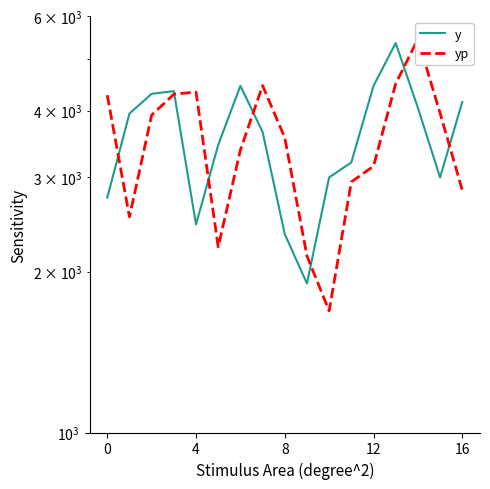

Between 16 and 4, which is larger?

16